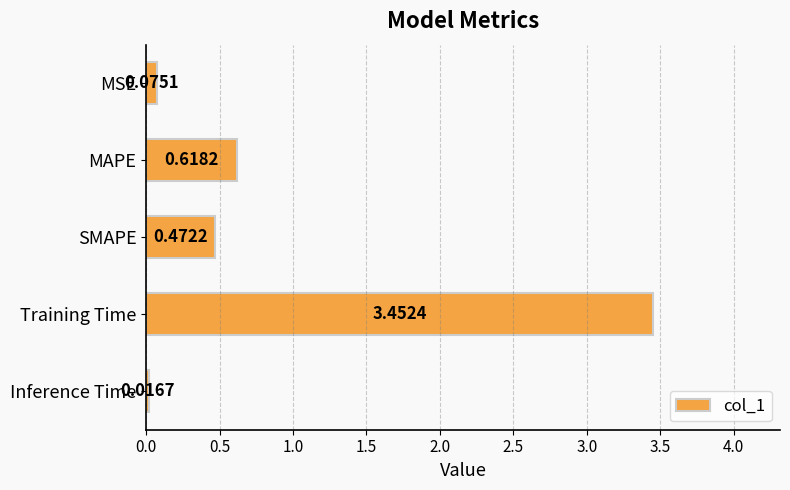

Does the chart contain any negative values?

No